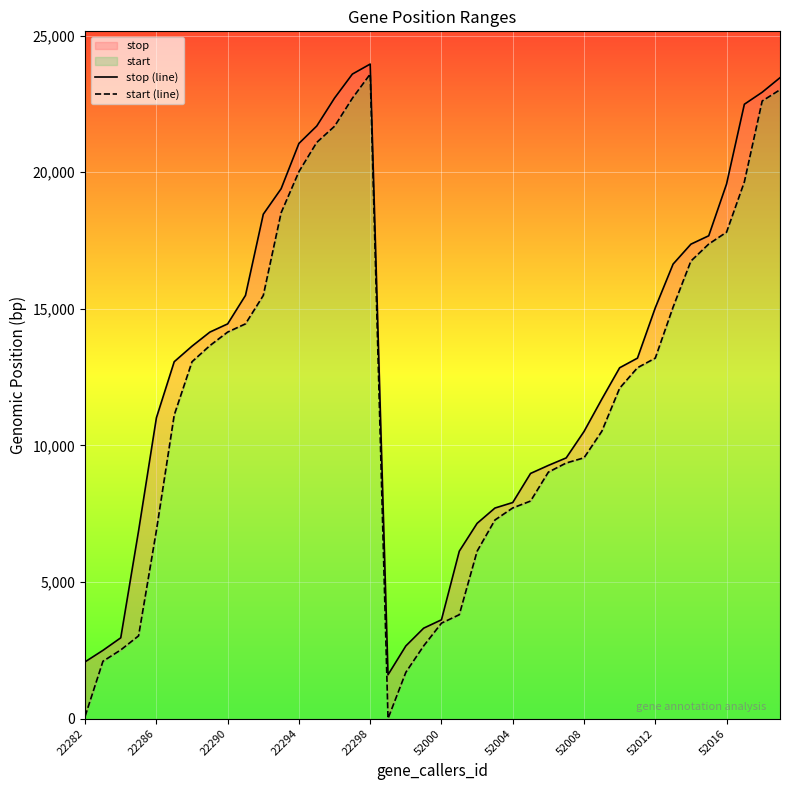

Does the chart display data point markers on the line(s)?

No